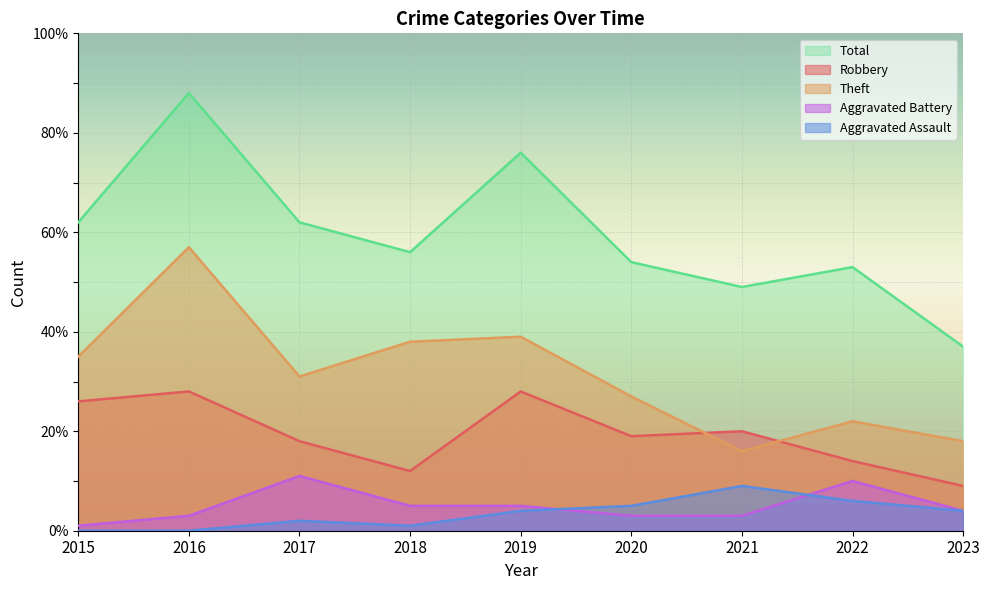

What is the value of the Theft point at the 2nd from the left?

57